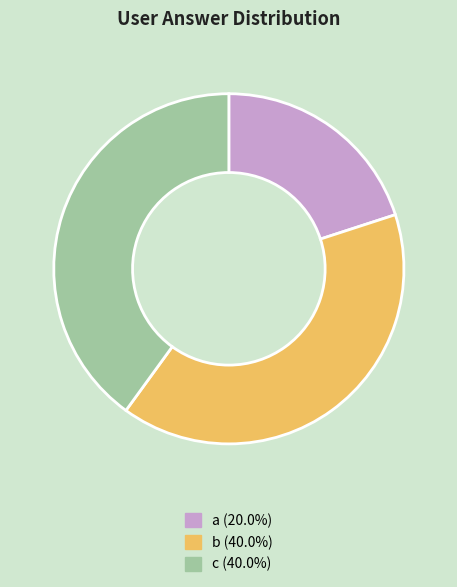

Does b account for over 50% of the chart?

No